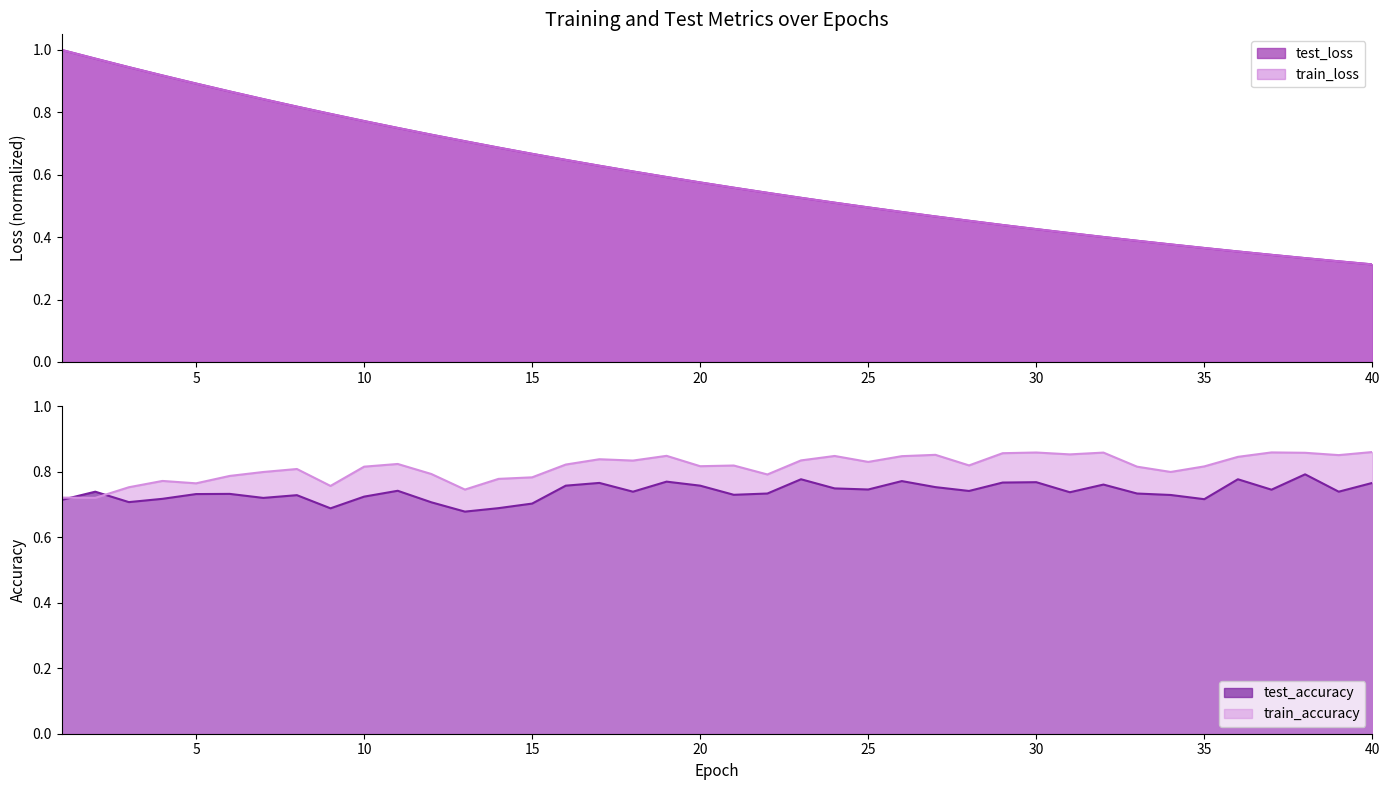

Is the value of train_loss at 40 greater than the value of test_accuracy at 15?

No